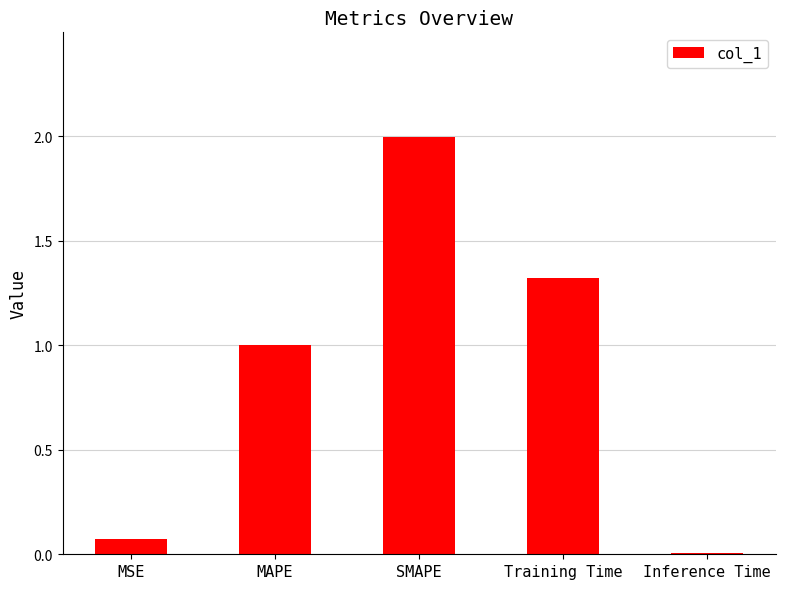

The value at SMAPE is 3.5. True or false?

False